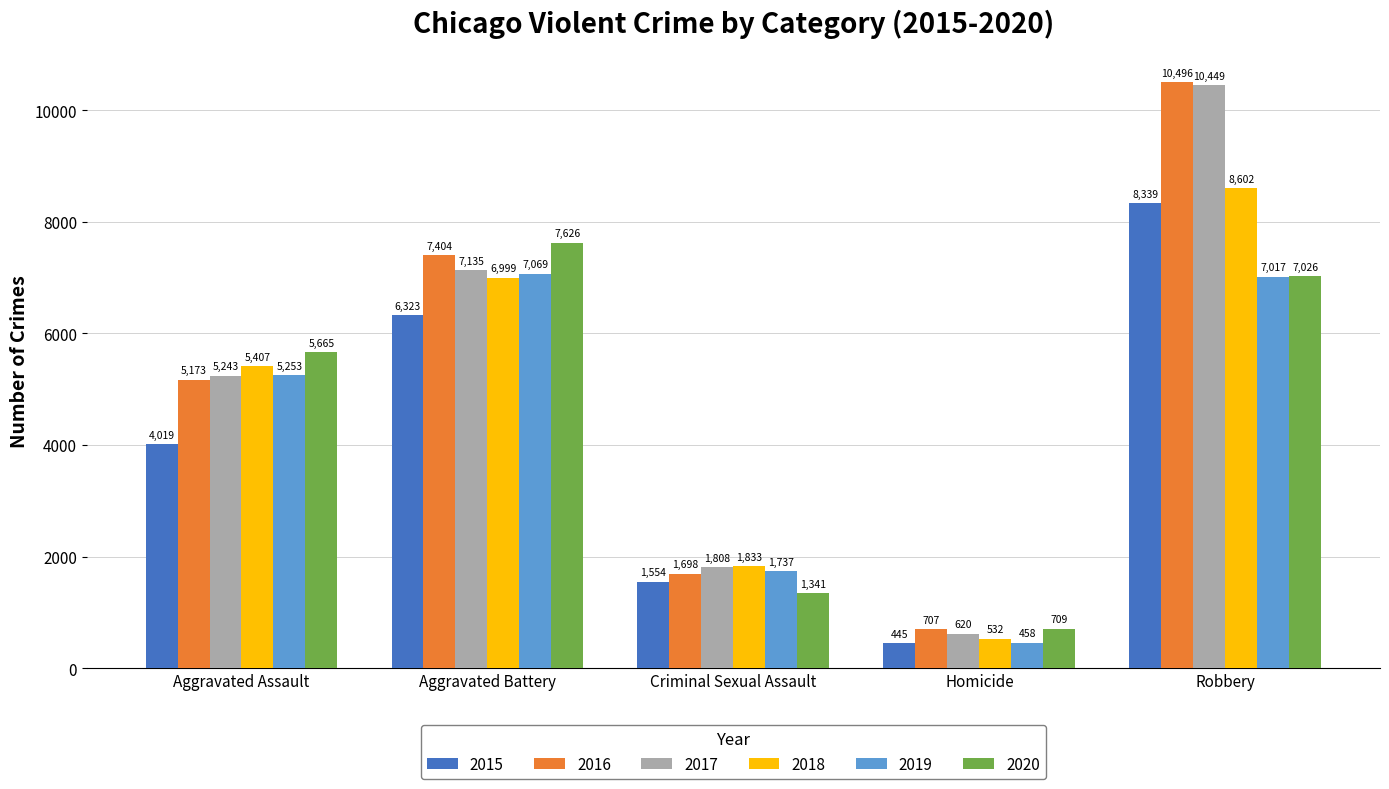

How many bars are there in each group?

6